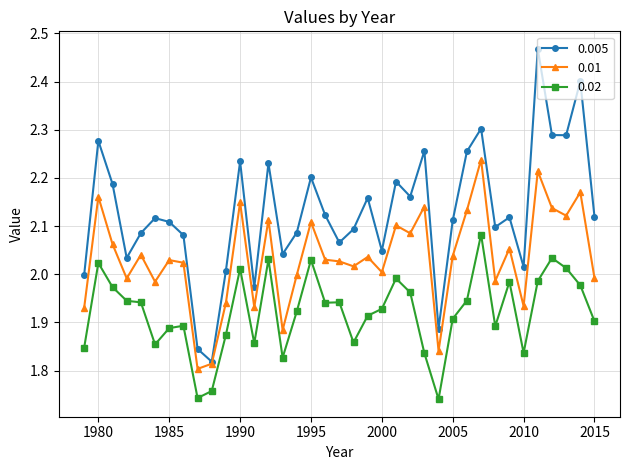

How many data points does each series have?

37